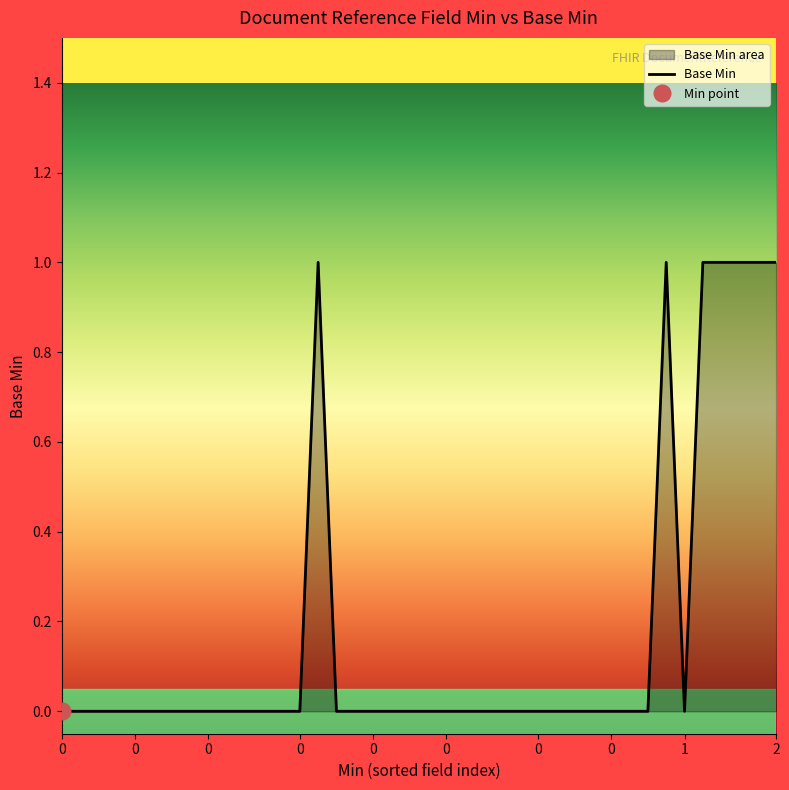

Reading left to right, extract all data points from this chart.

0	0	0	0	0	0	0	0	0	0	0	0	0	0	1	0	0	0	0	0	0	0	0	0	0	0	0	0	0	0	0	0	0	1	0	1	1	1	1	1